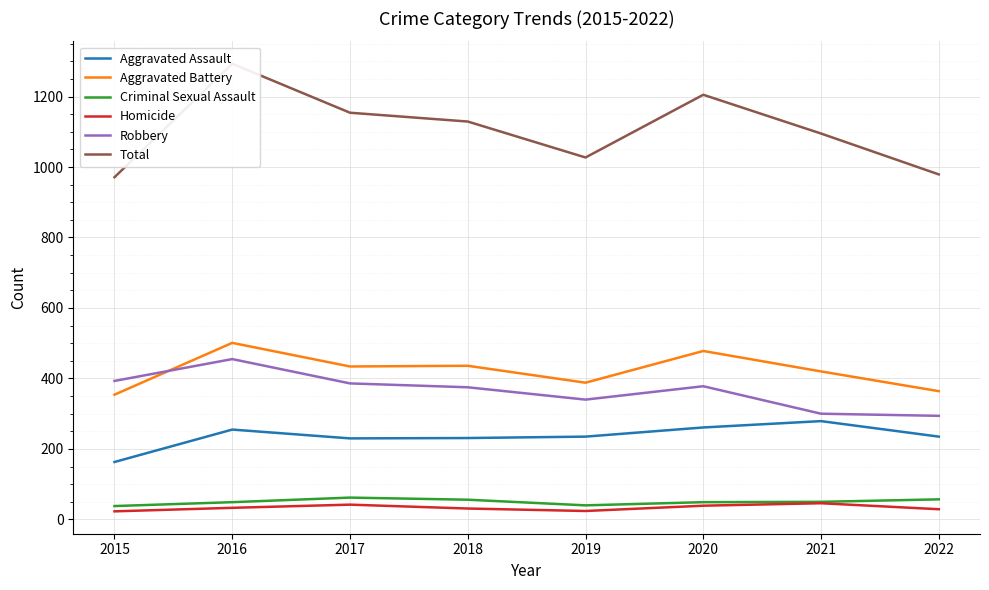

What is the difference between the Criminal Sexual Assault values at 2021 and 2016?

1